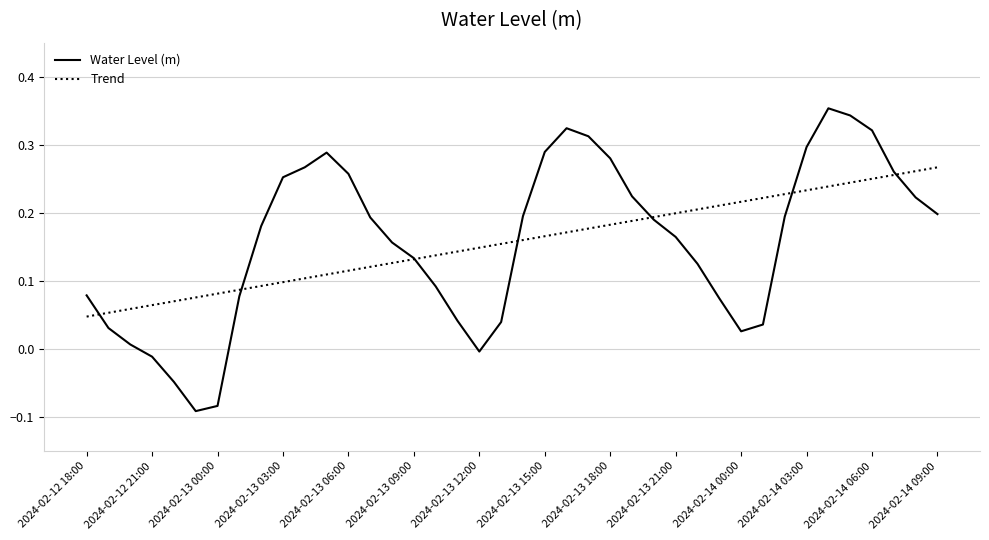

List the series in order of their peak value, highest first.

Water Level (m), Trend